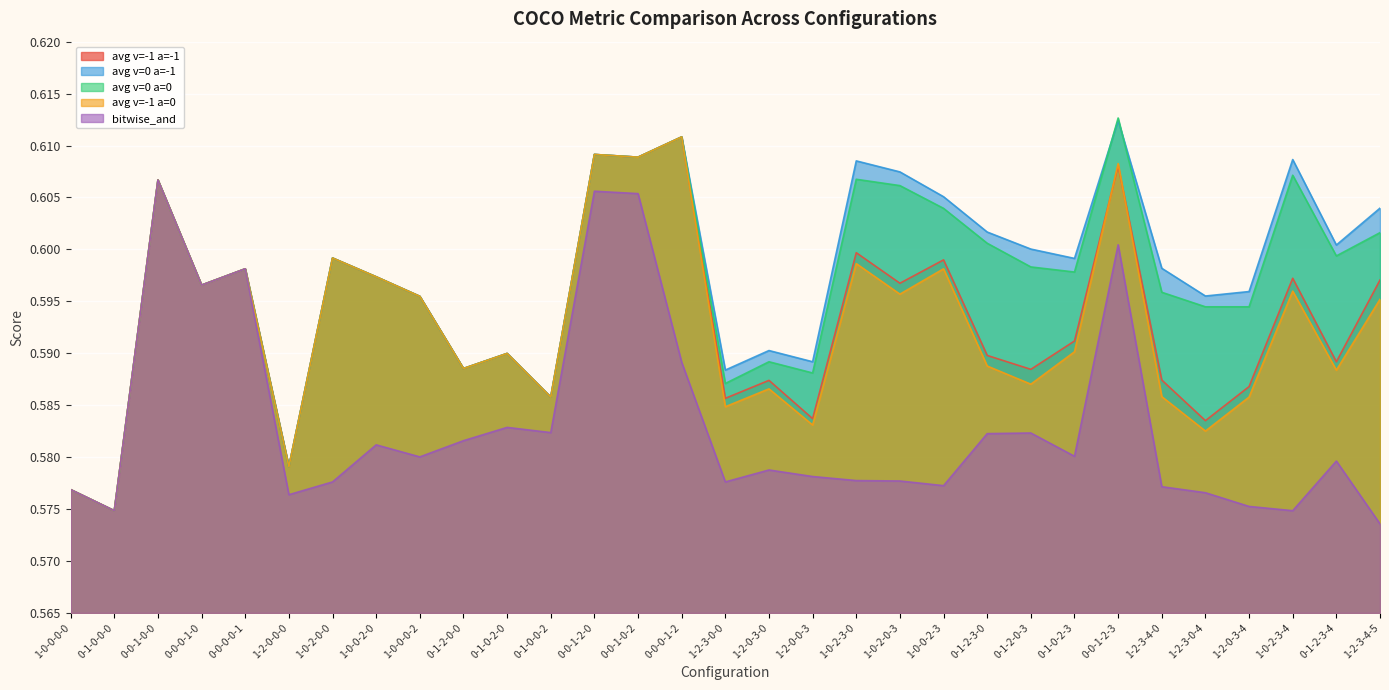

What is the sum of the coco_average_c=_v=-1_d=0.5_a=0 values at 1-0-2-0-3 and 0-1-0-2-3?

1.2